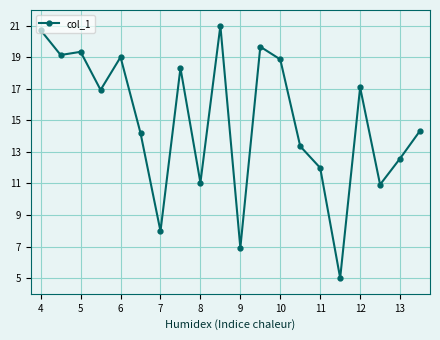

What is the average value?

14.9